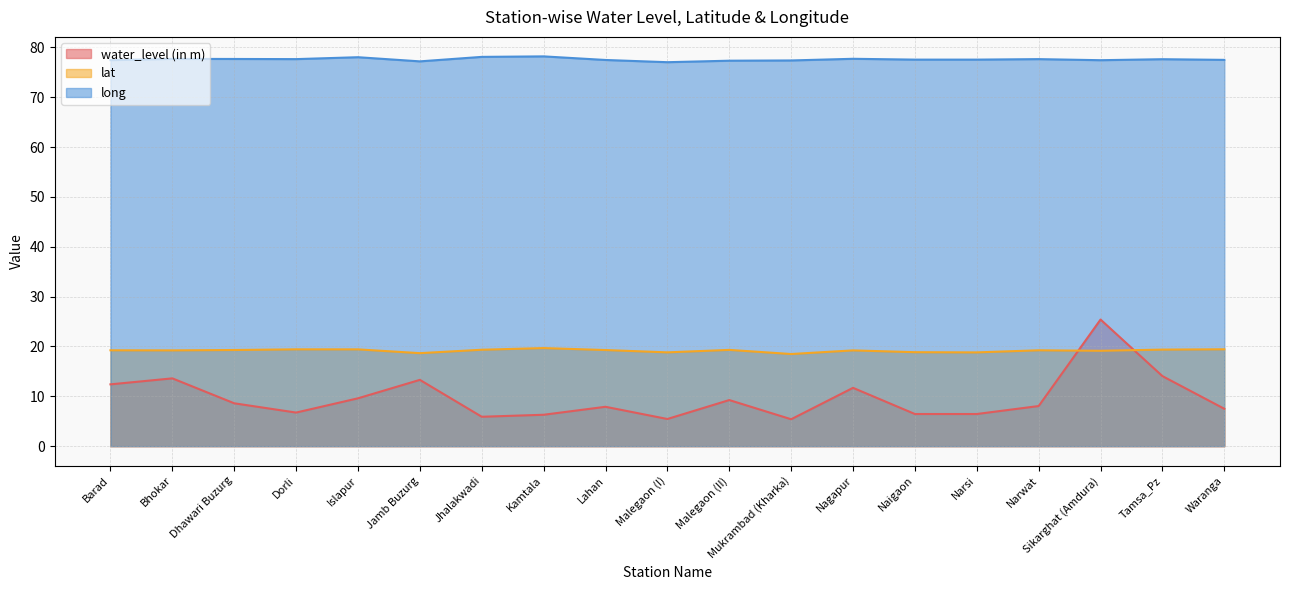

At which label does water_level (in m) reach its peak?

Sikarghat (Amdura)